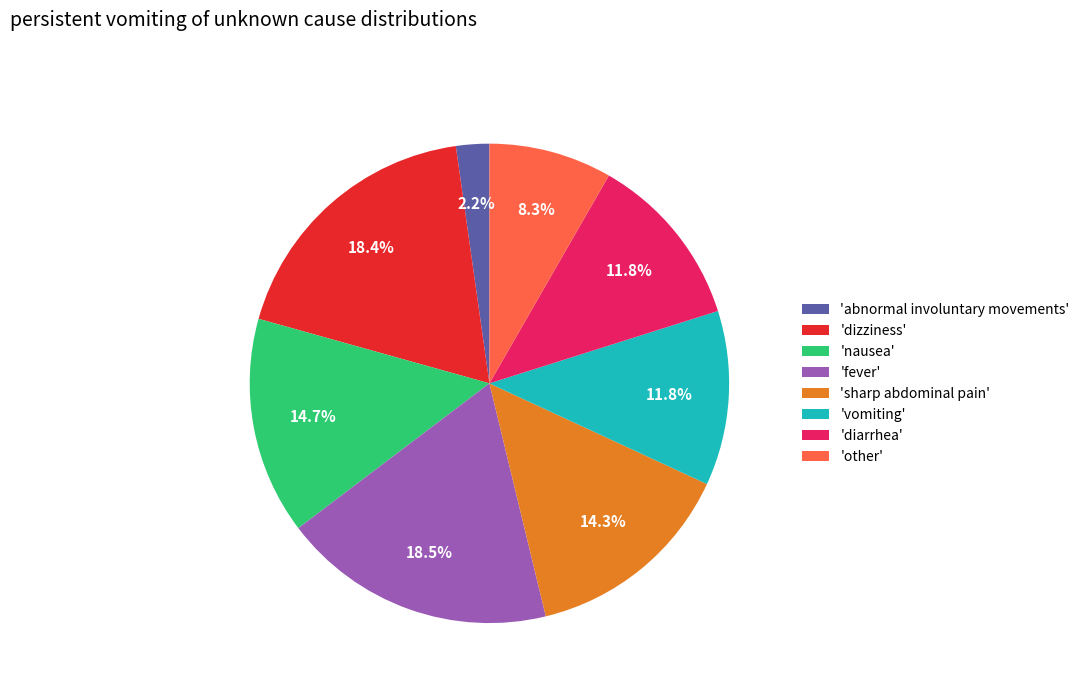

Between 'other' and 'fever', which is larger?

'fever'